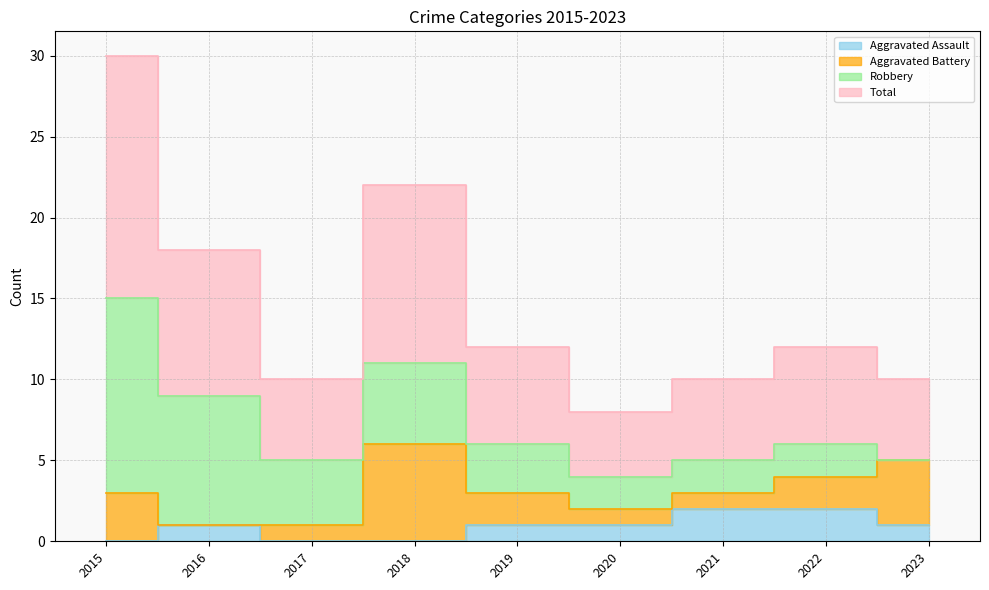

True or false: Total and Aggravated Assault cross at least once.

False